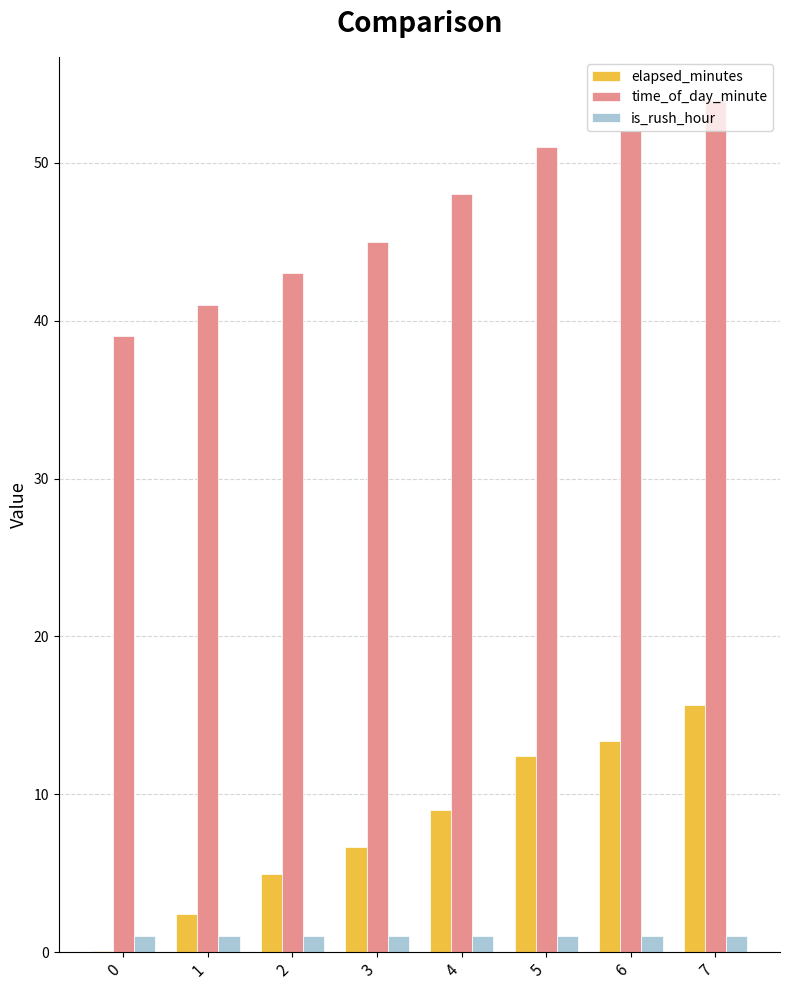

How many groups of bars are there?

8